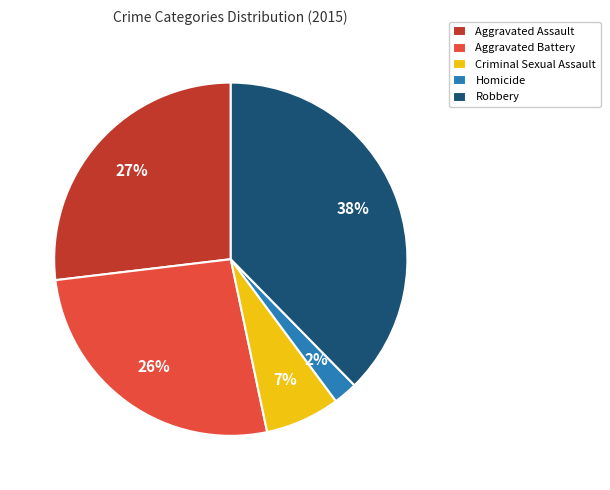

Do Homicide and Aggravated Assault together represent more than half of the pie?

No